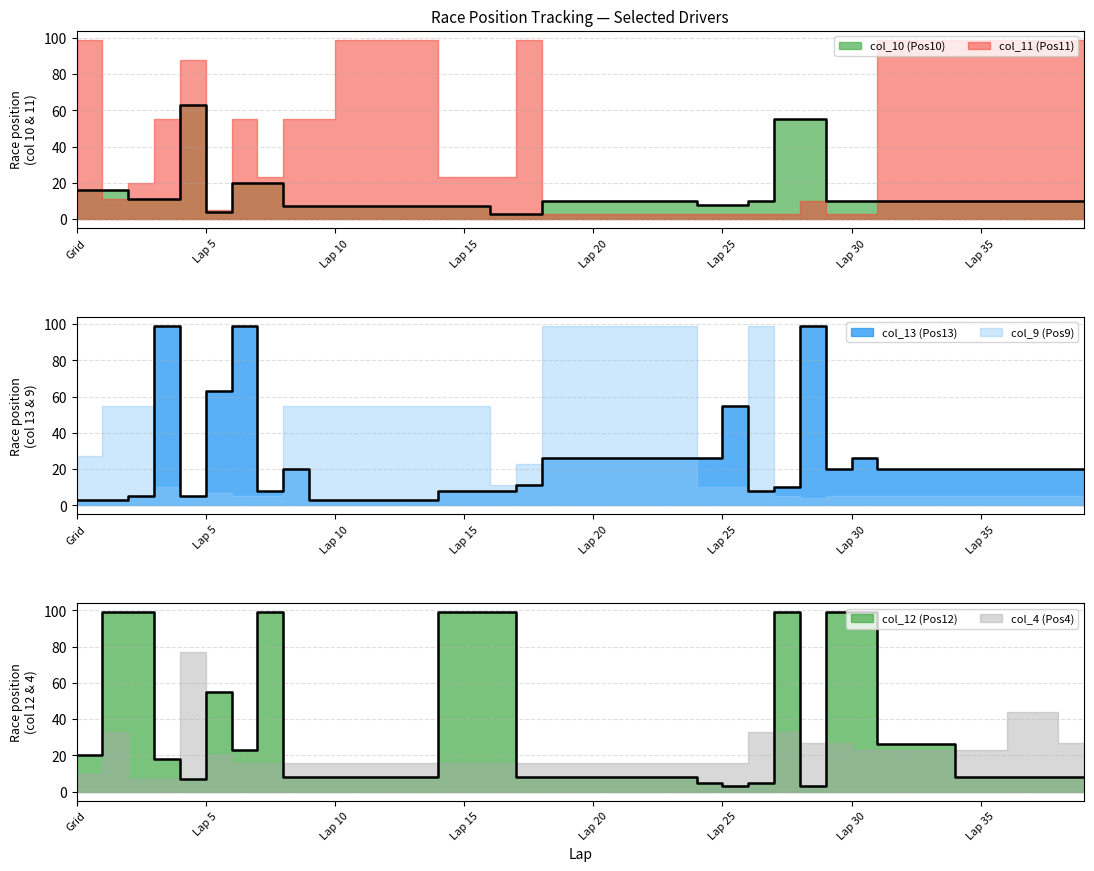

At which label does col_10 (Pos10) reach its minimum?

Lap 16